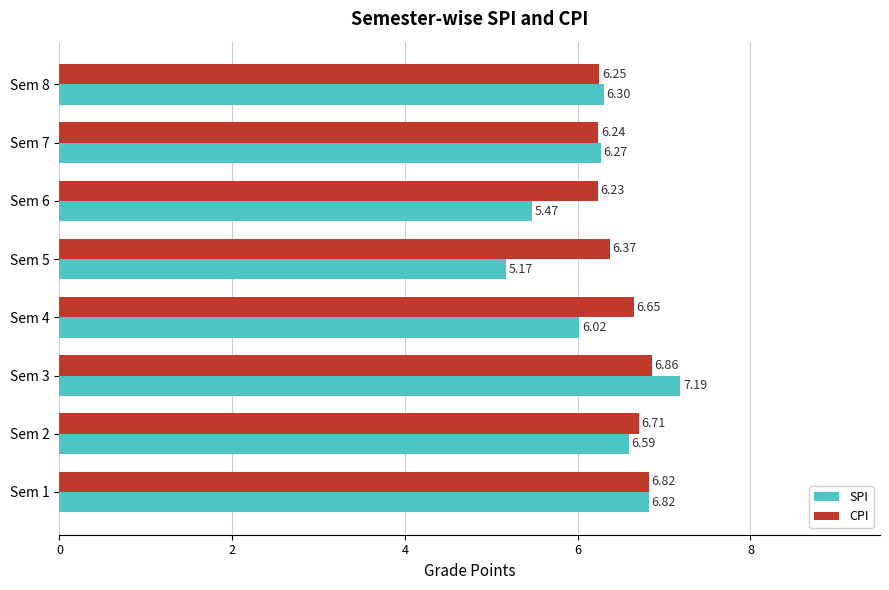

List the series in order of their overall mean, lowest first.

SPI, CPI